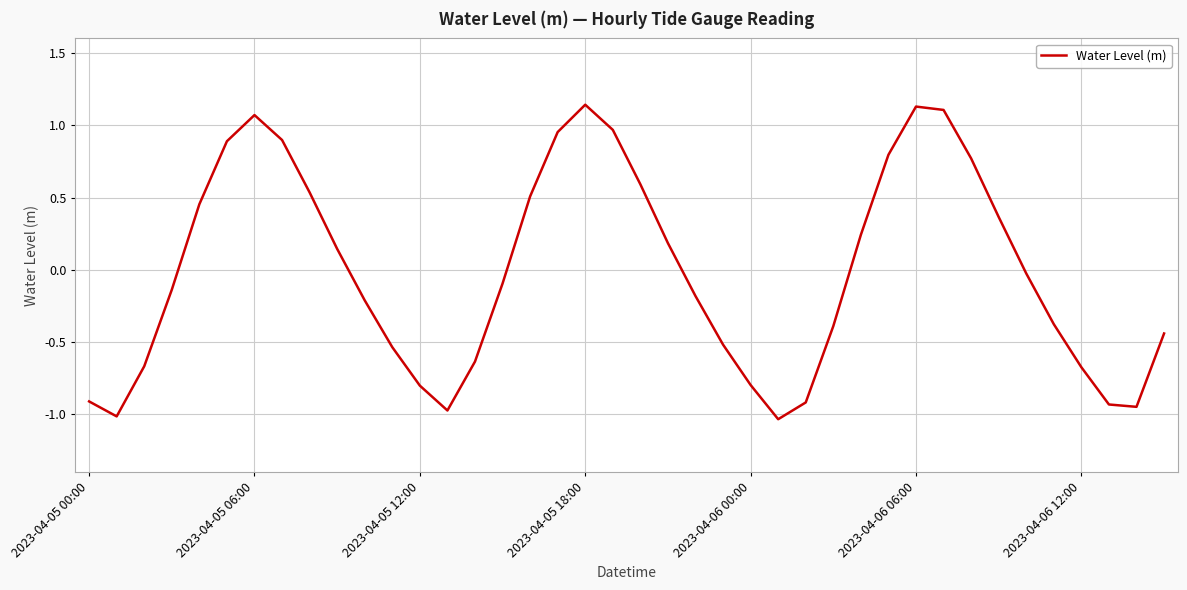

What is the difference between the maximum and minimum values?

2.2